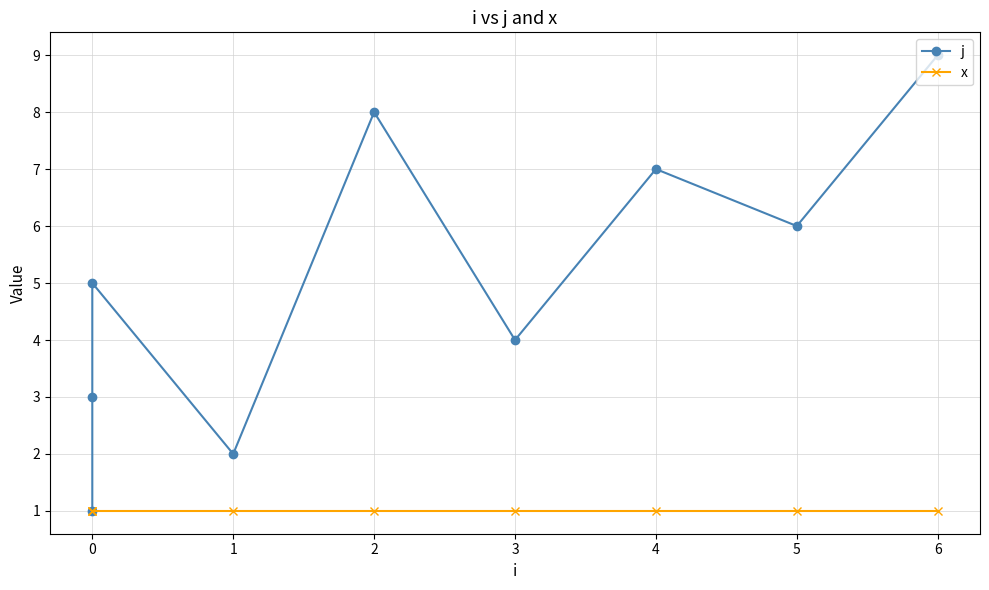

True or false: j and x cross at least once.

False